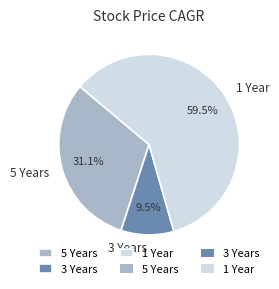

How many slices are in this pie chart?

3